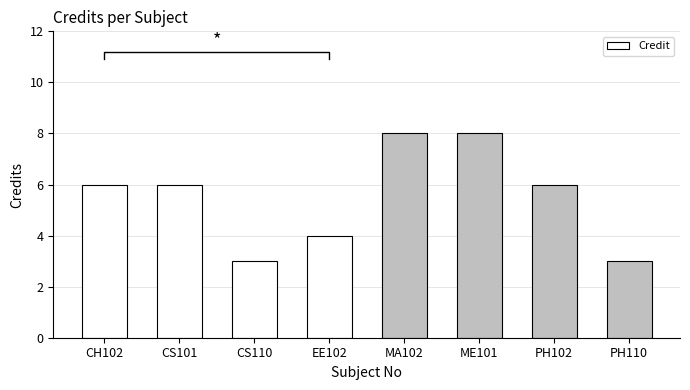

Is it true that the value at CS101 is 1?

False